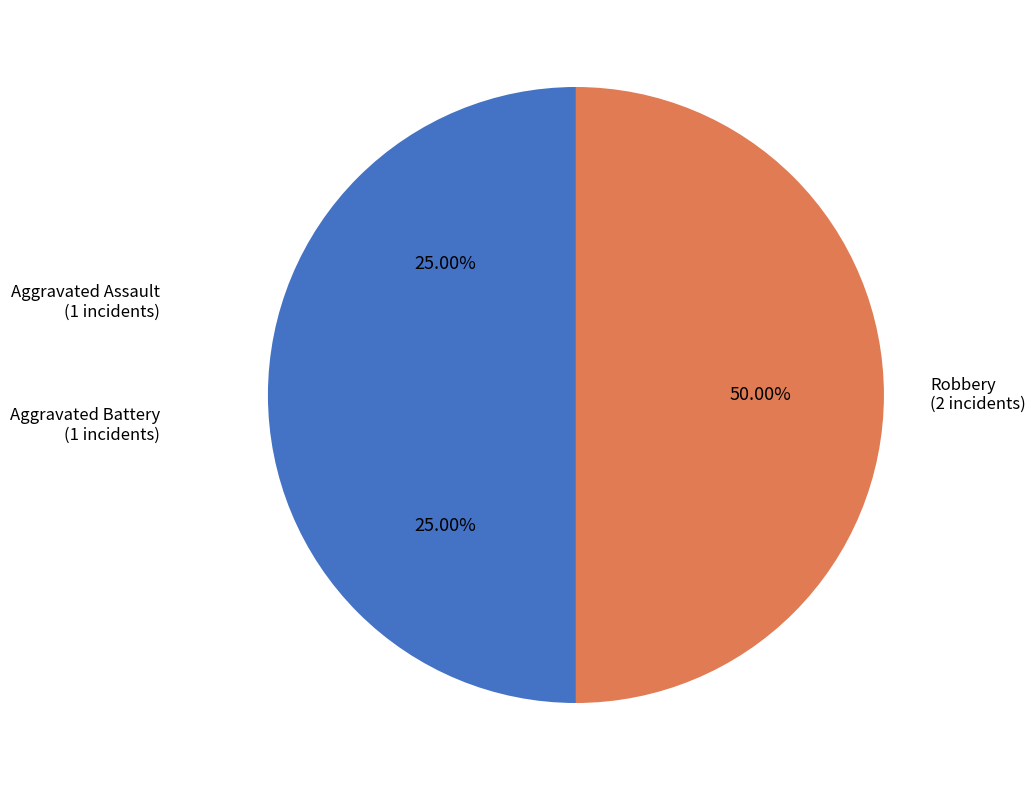

Does Aggravated Battery account for over 50% of the chart?

No